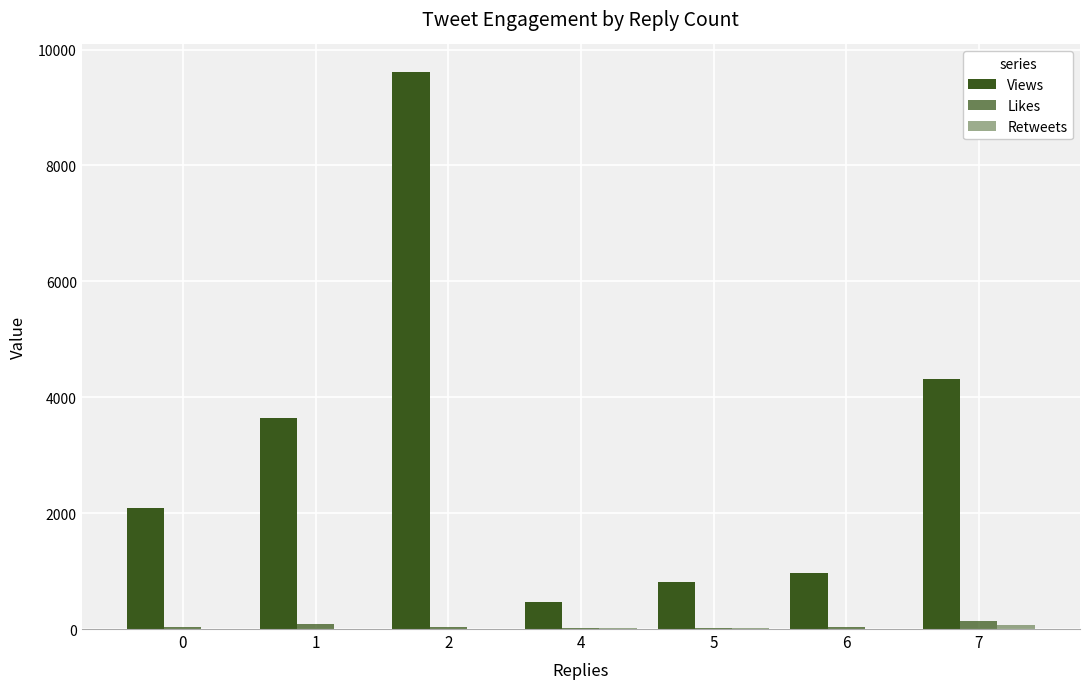

Reading right to left, what are all the values shown in this chart?

Views: 4318	971	815	459	9607	3649	2091
Likes: 147	35	23	26	41	84	36
Retweets: 65	9	10	12	9	0	2